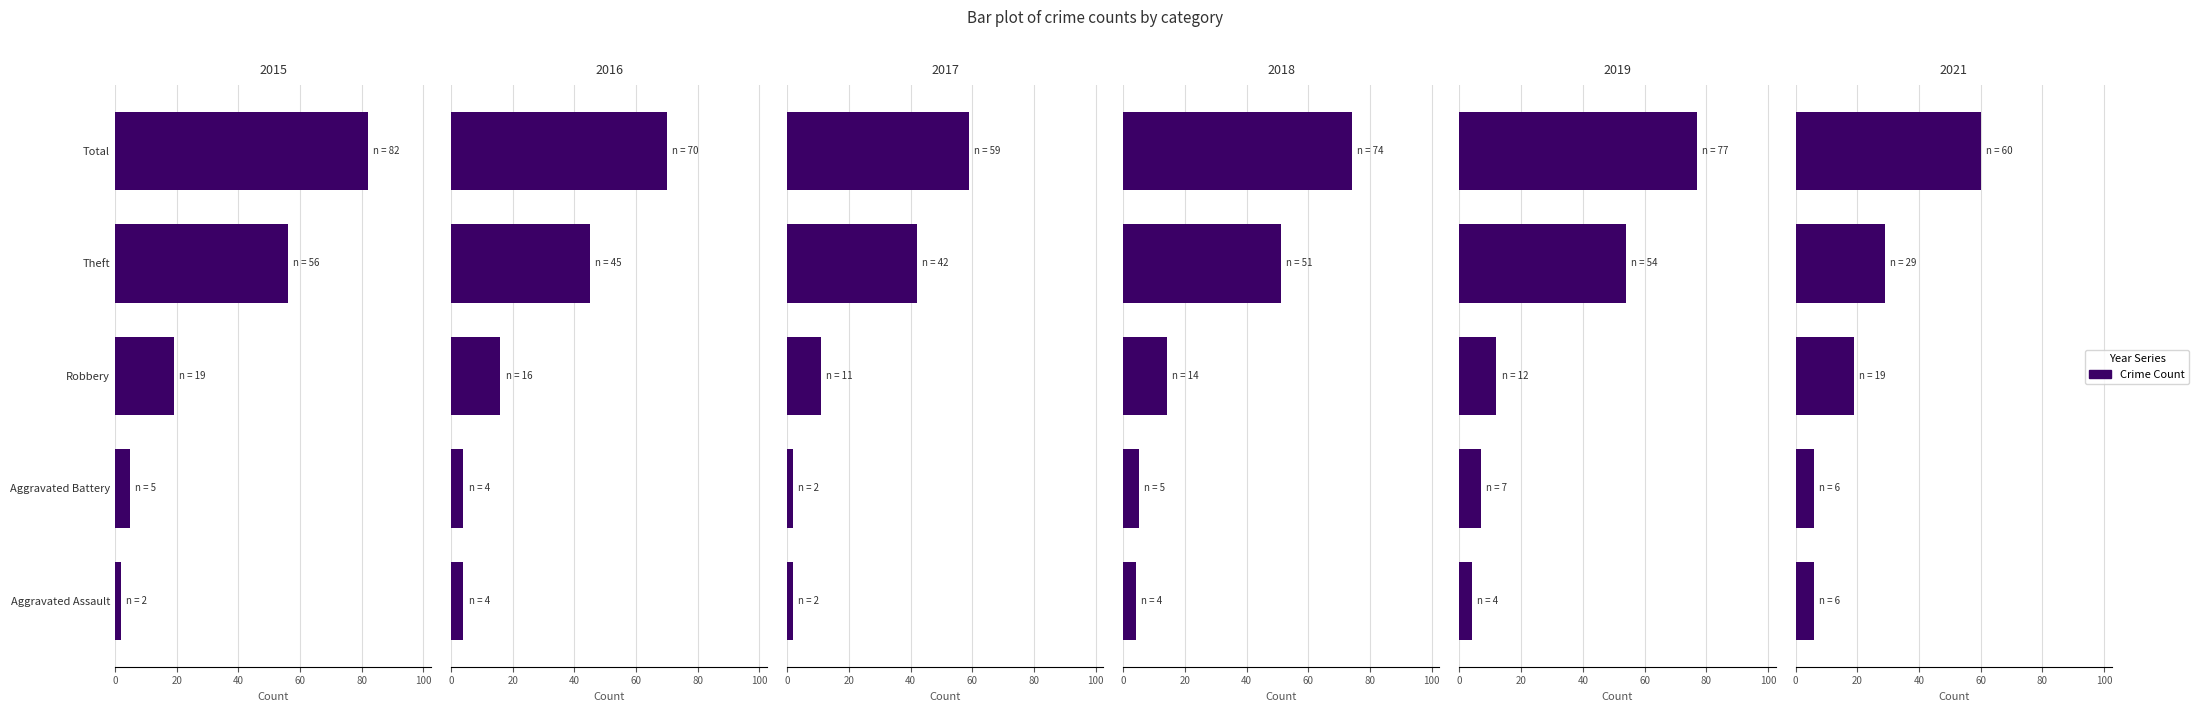

What is the difference between the maximum and second lowest values in the 2021 series?

54